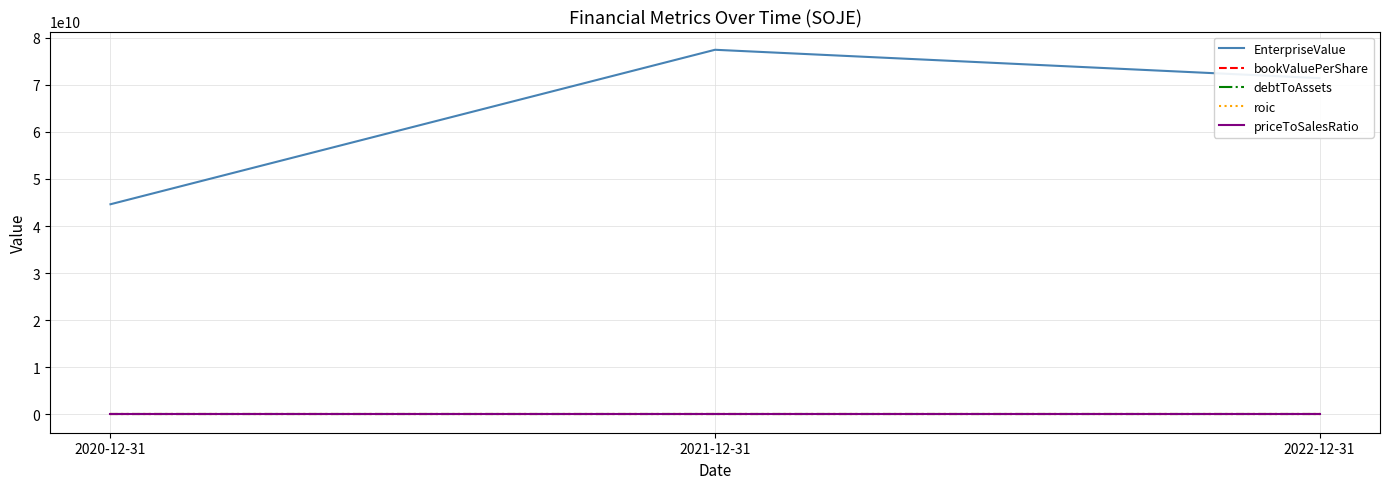

What is the total value across all series at 2022-12-31?

71376050029.7